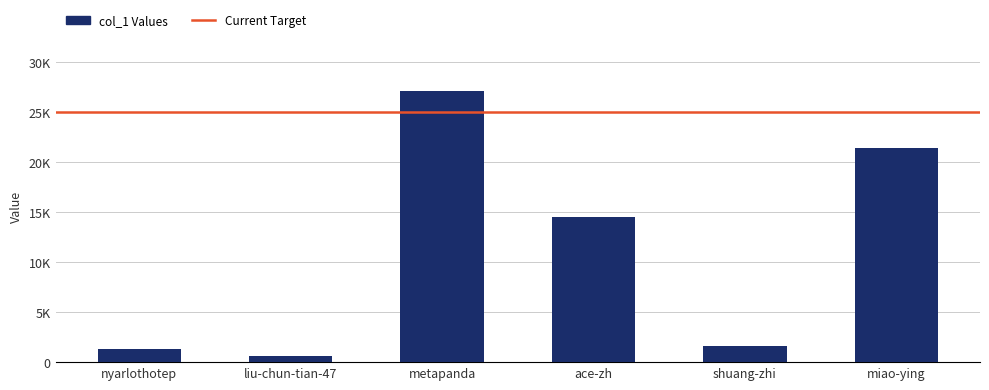

True or false: the data shows 27109 at metapanda.

True